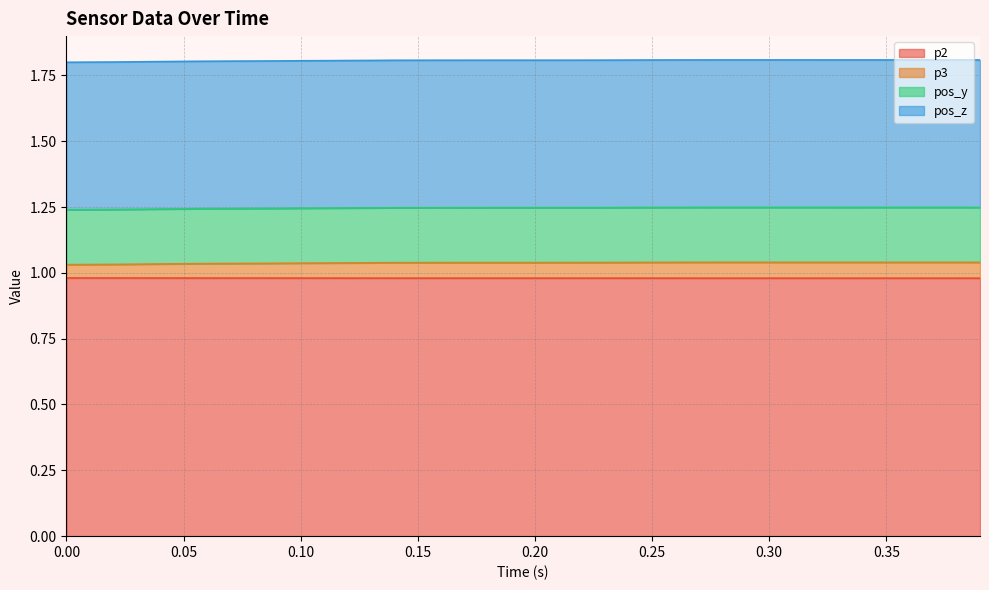

At how many categories does at least one series exceed 1?

40